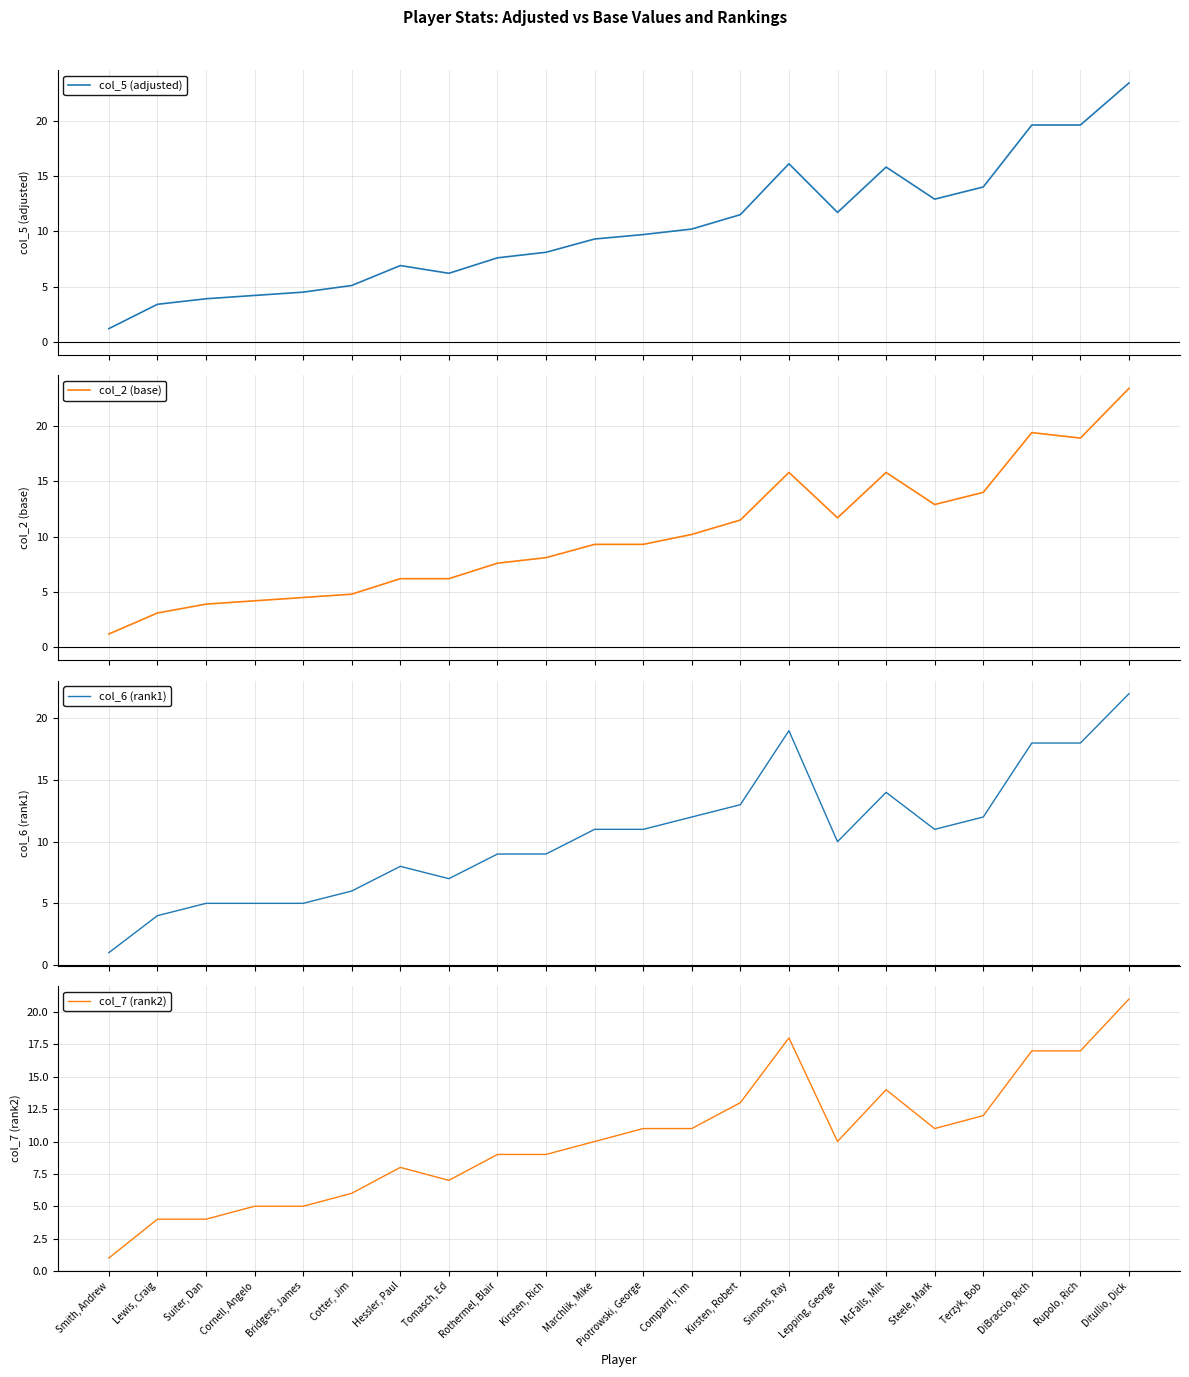

What position from the left is Bridgers, James?

5